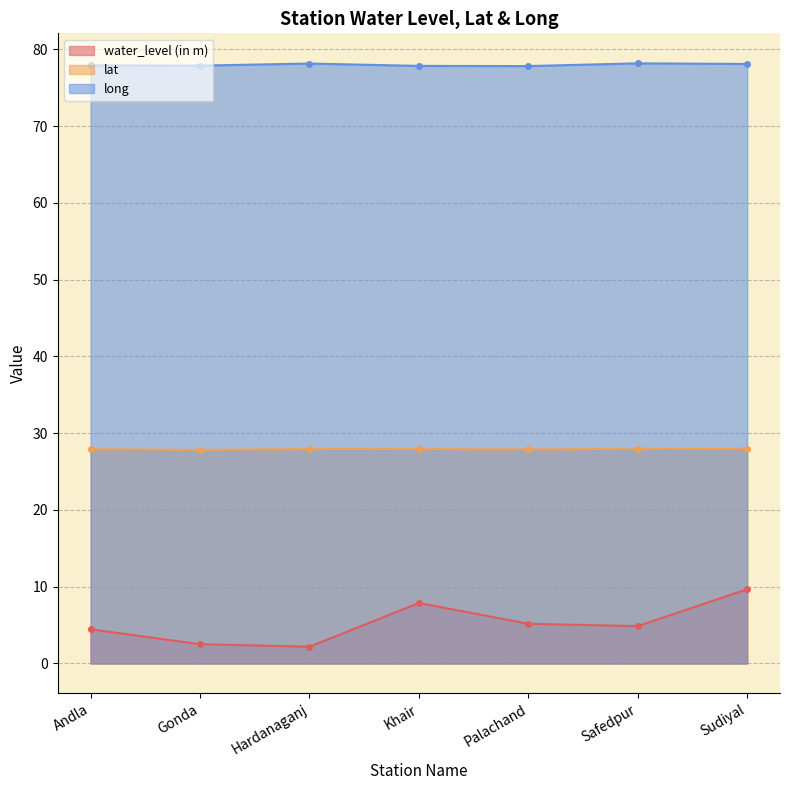

Reading left to right, transcribe all the data shown in this chart.

water_level (in m): 4.5	2.5	2.2	7.9	5.2	4.9	9.7
lat: 27.9	27.8	27.9	27.9	27.9	28.0	28.0
long: 77.9	77.9	78.2	77.9	77.8	78.2	78.1